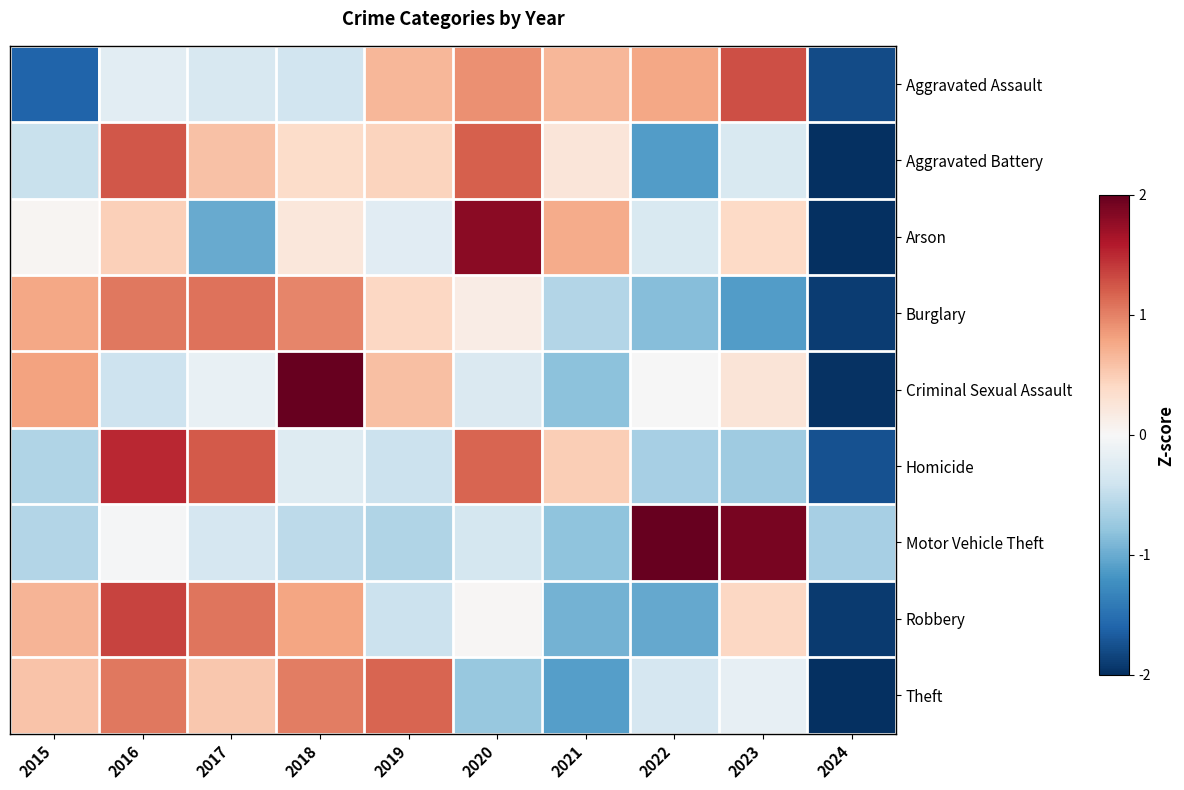

Which series changed the most between 2016 and 2019?

Homicide